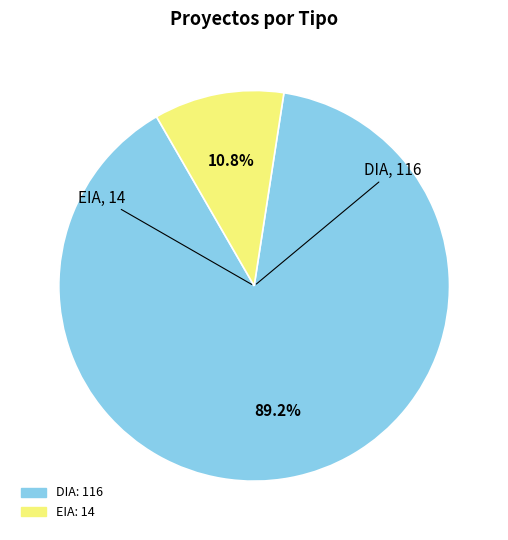

Does any single category account for the majority?

Yes